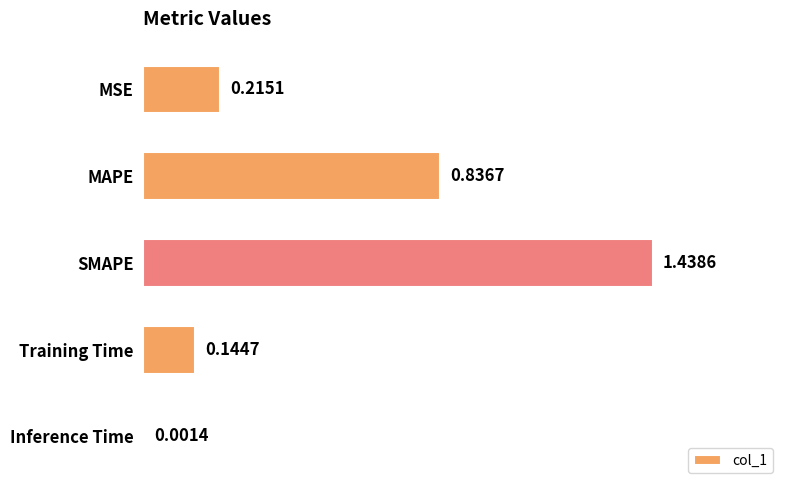

Which category has the highest value across all series?

SMAPE